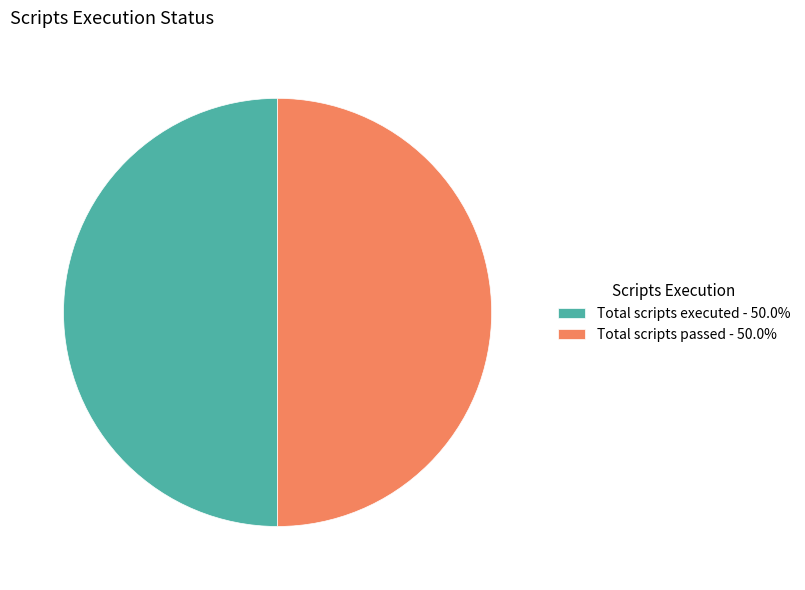

Approximately how many times larger is the value at Total scripts executed - 50.0% compared to Total scripts passed - 50.0%?

1.0